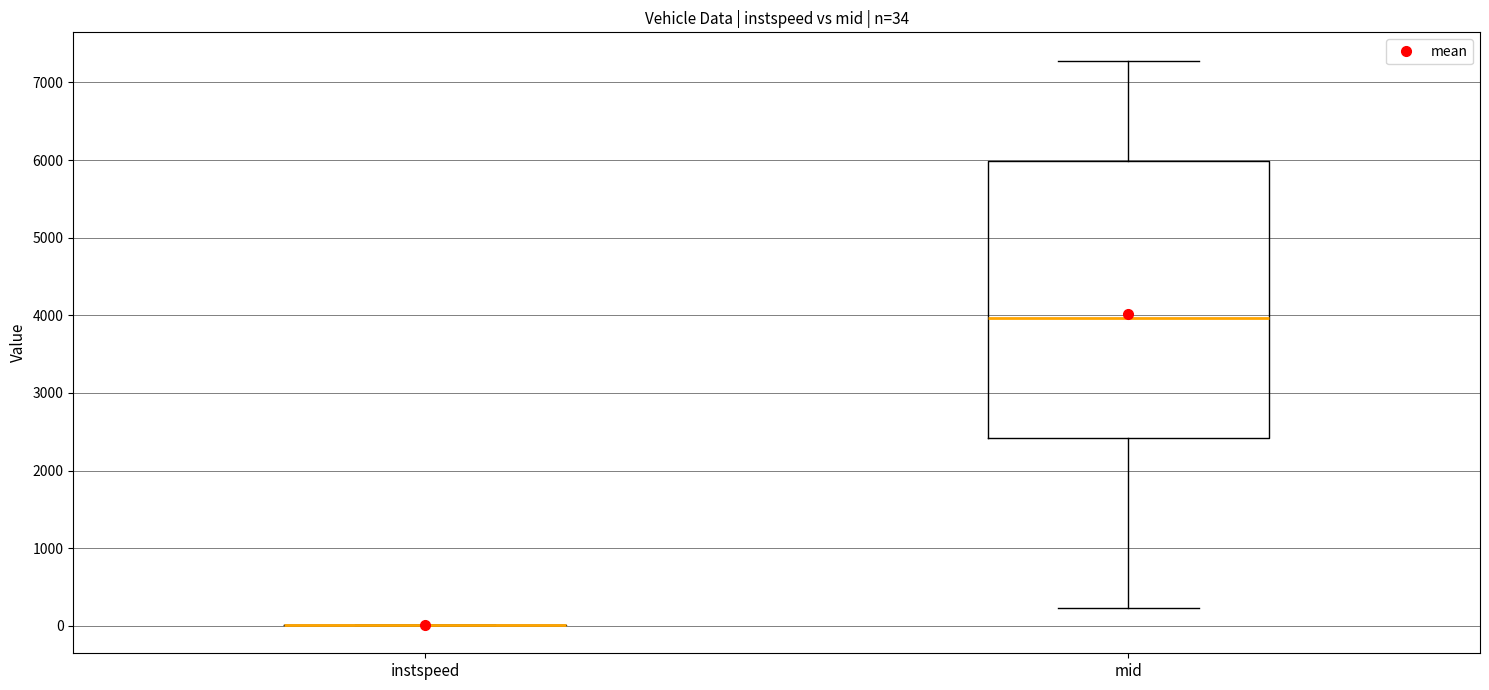

Comparing the boxes themselves (not the whiskers), which one is the tallest?

mid